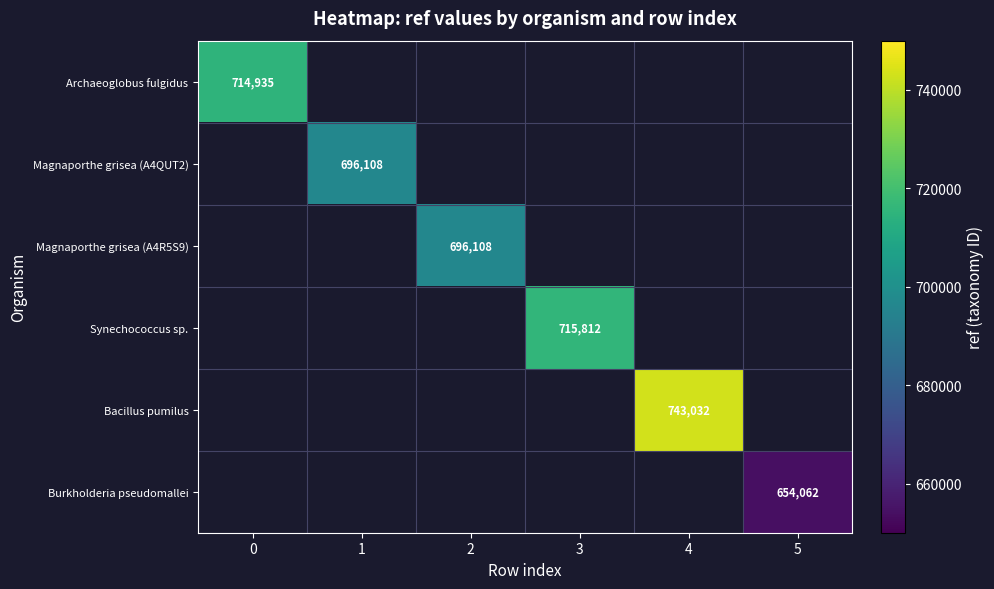

Is it true that Bacillus pumilus equals 743032 at 4?

True